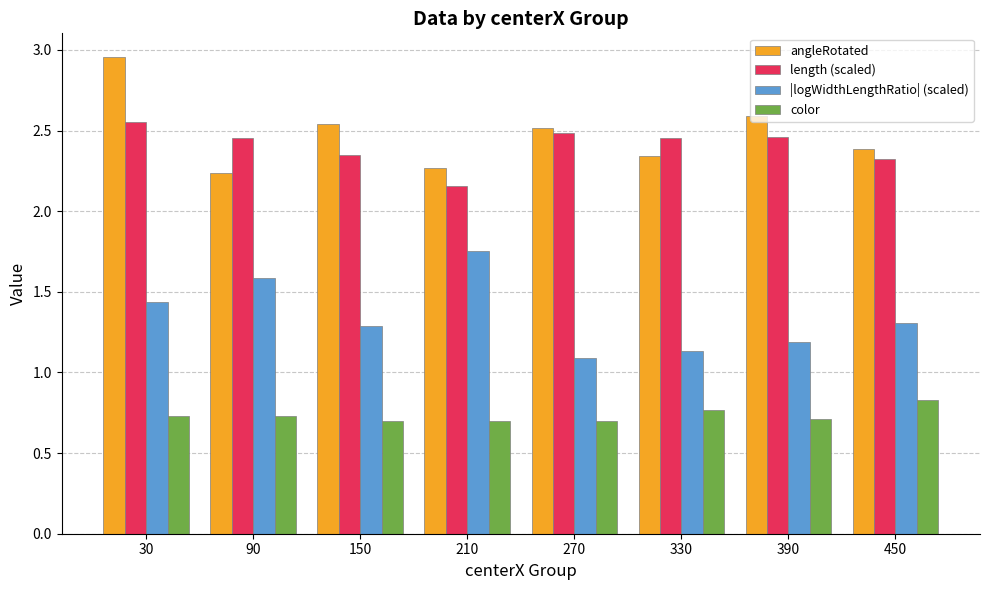

At which label does |logWidthLengthRatio| (scaled) reach its peak?

210